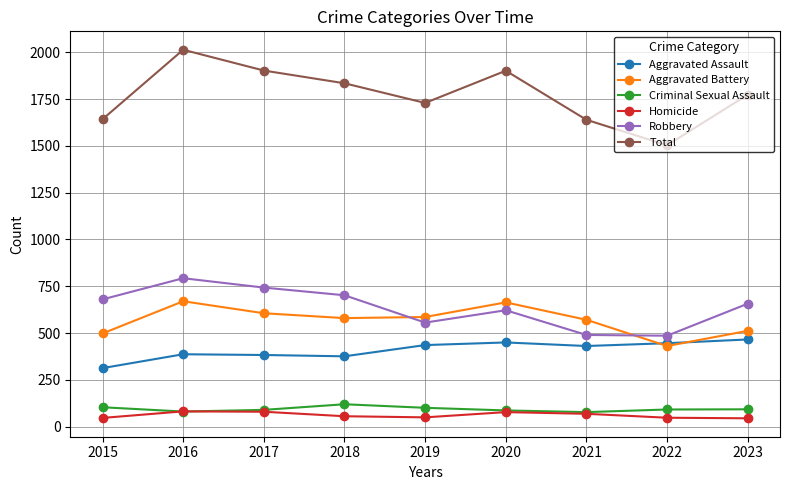

Is the value of Homicide at 2019 greater than the value of Total at 2018?

No